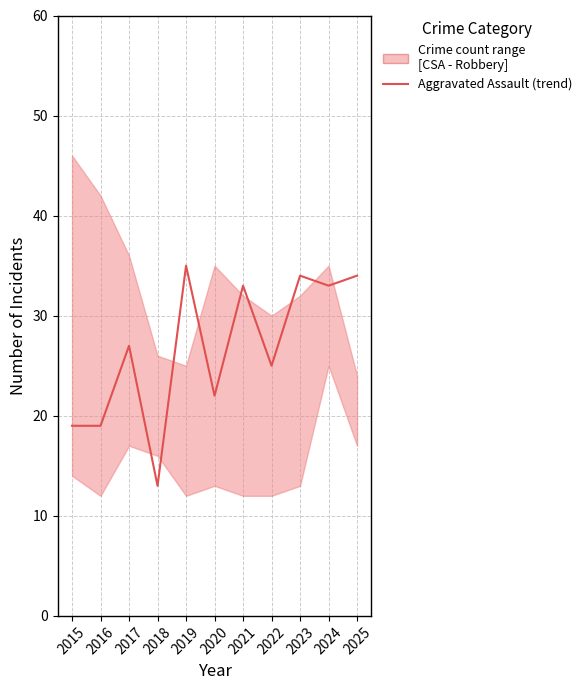

What is the difference between the maximum and minimum values?

22